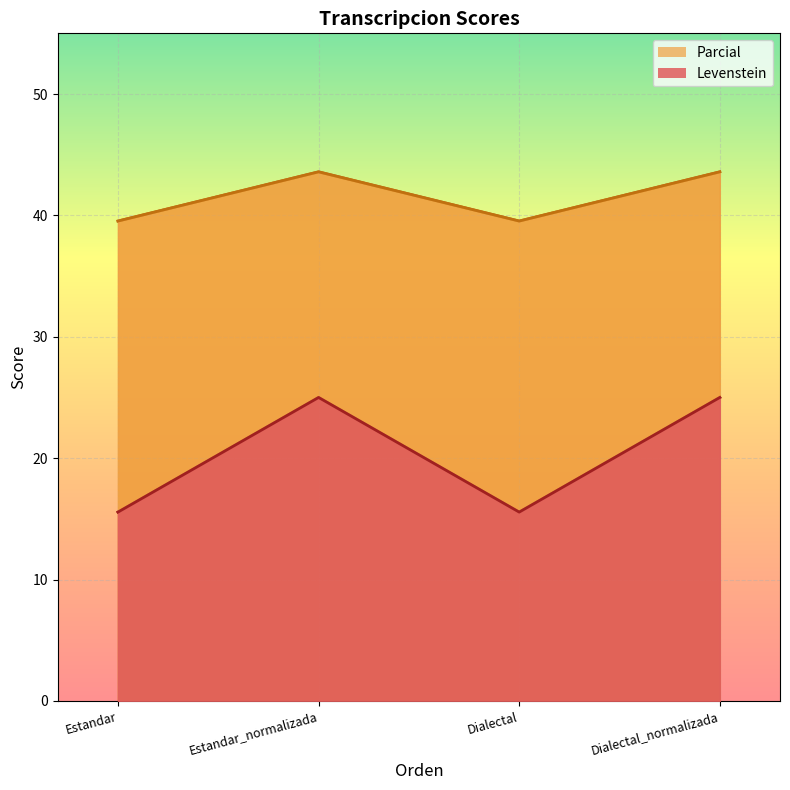

True or false: Parcial and Levenstein intersect in this chart.

False